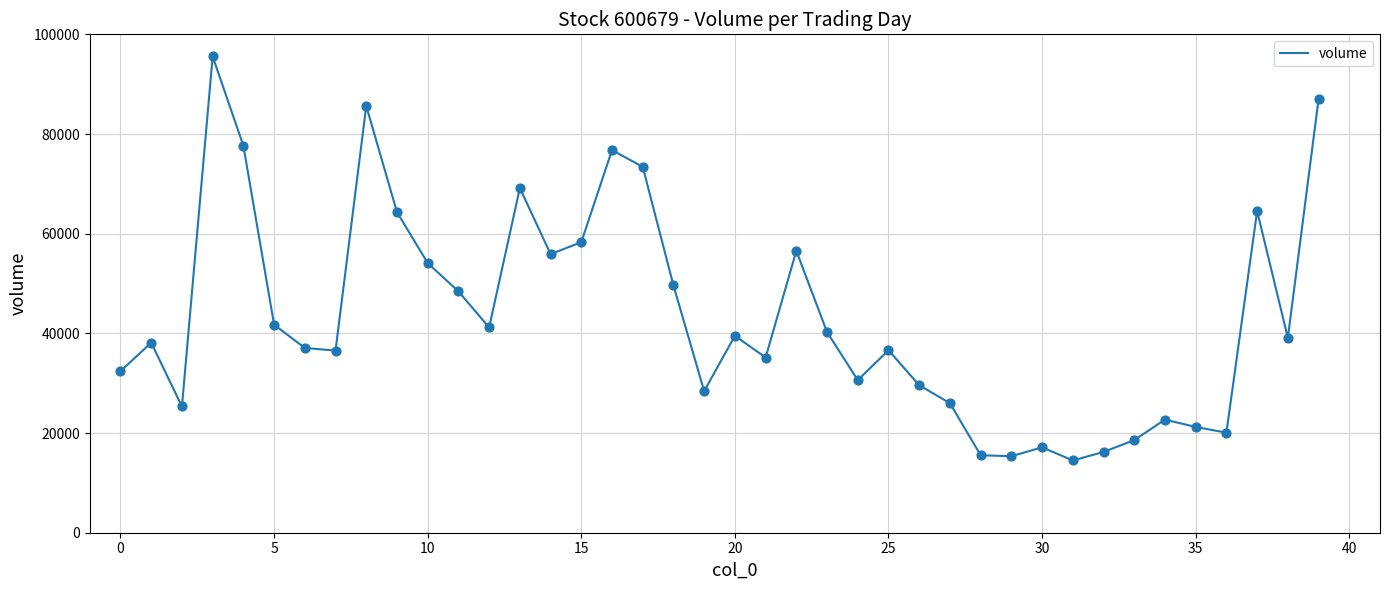

What is the difference between the maximum and minimum values?

81068